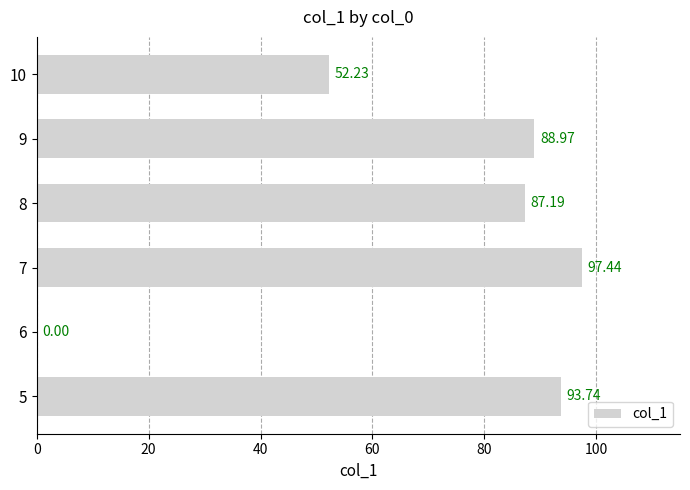

What is the change in value from 7 to 10?

-45.2